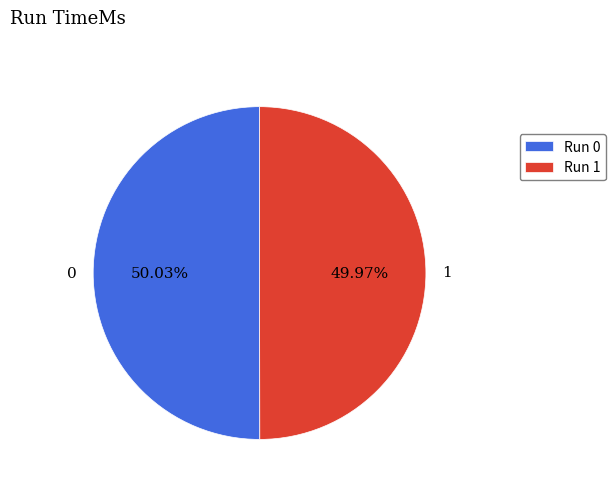

The 1 slice represents 50% of the pie. True or false?

True